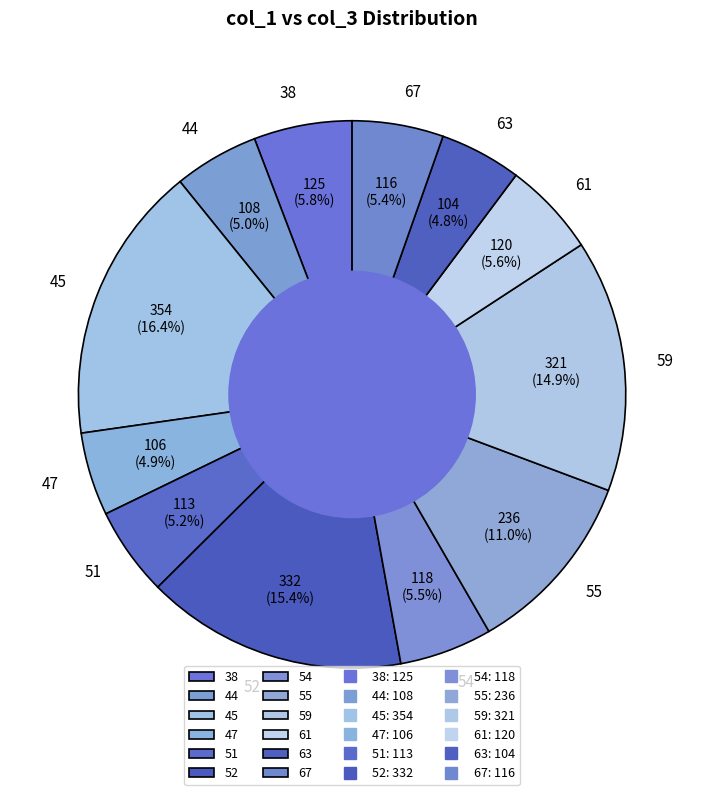

What is the largest slice in the pie chart?

45